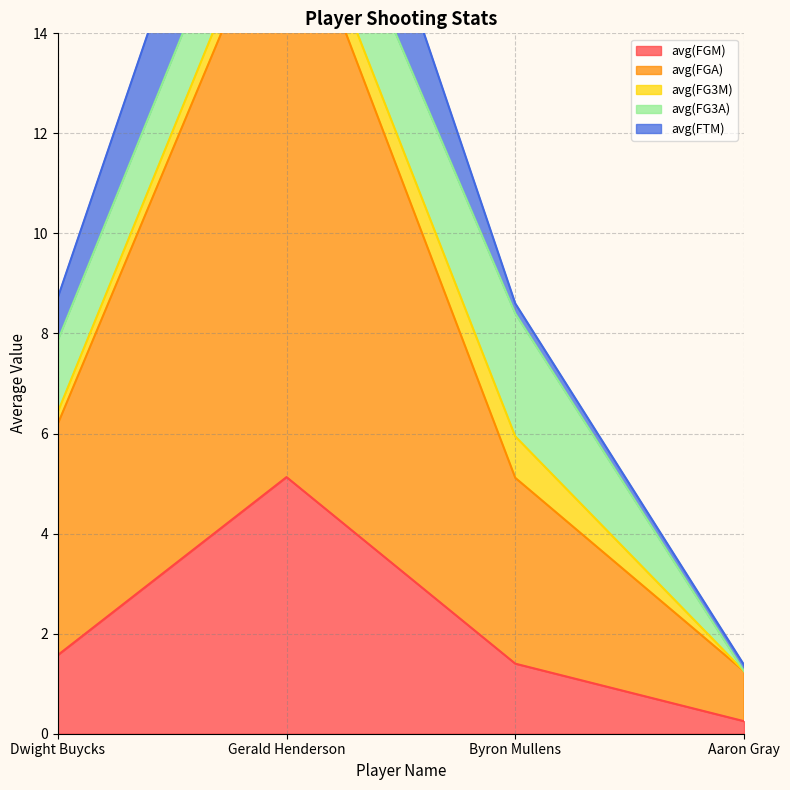

Reading left to right, extract all data points from this chart.

avg(FGM): Dwight Buycks=1.6	Gerald Henderson=5.1	Byron Mullens=1.4	Aaron Gray=0.2
avg(FGA): Dwight Buycks=4.6	Gerald Henderson=12.0	Byron Mullens=3.7	Aaron Gray=1.0
avg(FG3M): Dwight Buycks=0.2	Gerald Henderson=0.5	Byron Mullens=0.8	Aaron Gray=0.0
avg(FG3A): Dwight Buycks=1.4	Gerald Henderson=1.5	Byron Mullens=2.5	Aaron Gray=0.0
avg(FTM): Dwight Buycks=0.9	Gerald Henderson=3.0	Byron Mullens=0.2	Aaron Gray=0.1